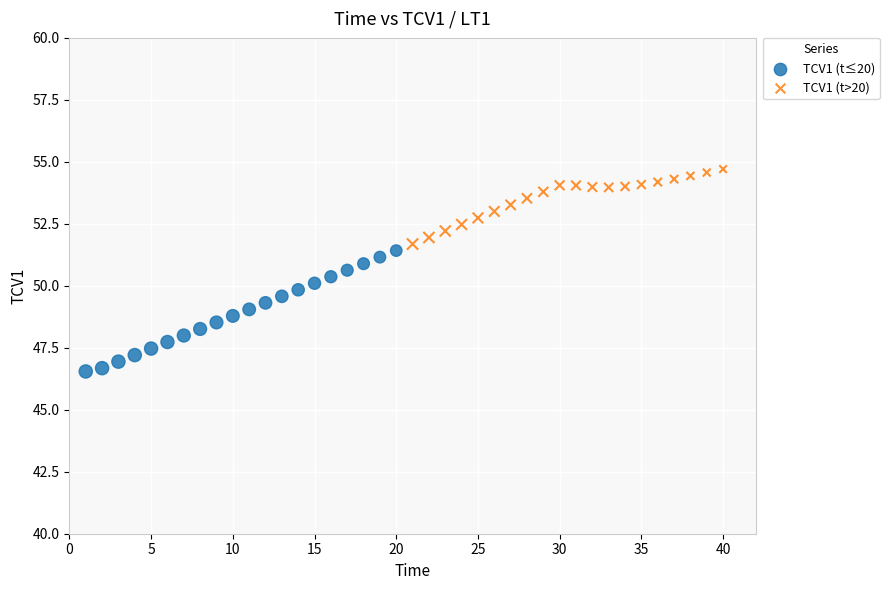

Which series reaches the maximum Y coordinate?

TCV1 (t>20)